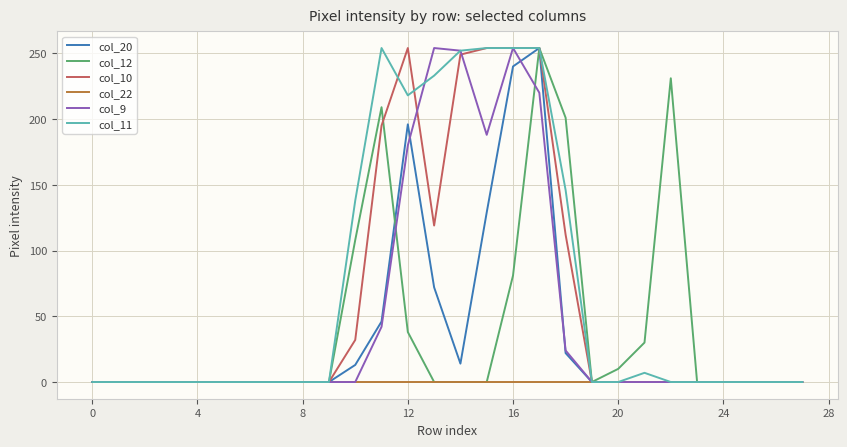

What is the maximum value shown in the chart?

254